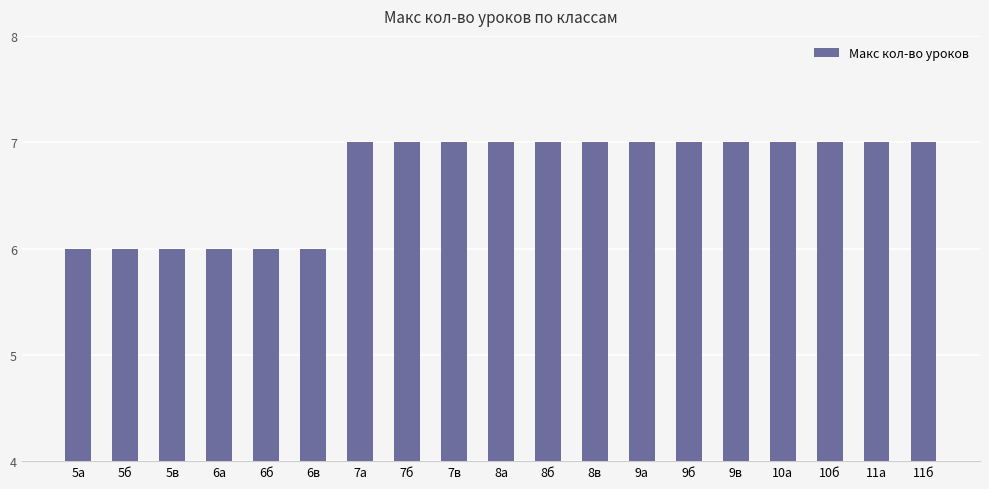

Reading right to left, what are all the values shown in this chart?

7	7	7	7	7	7	7	7	7	7	7	7	7	6	6	6	6	6	6